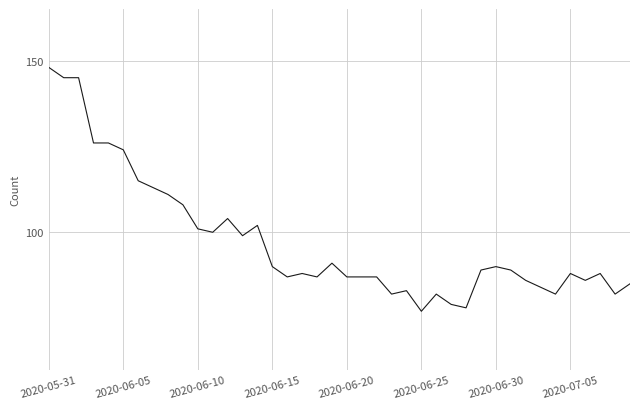

Does the chart display data point markers on the line(s)?

No